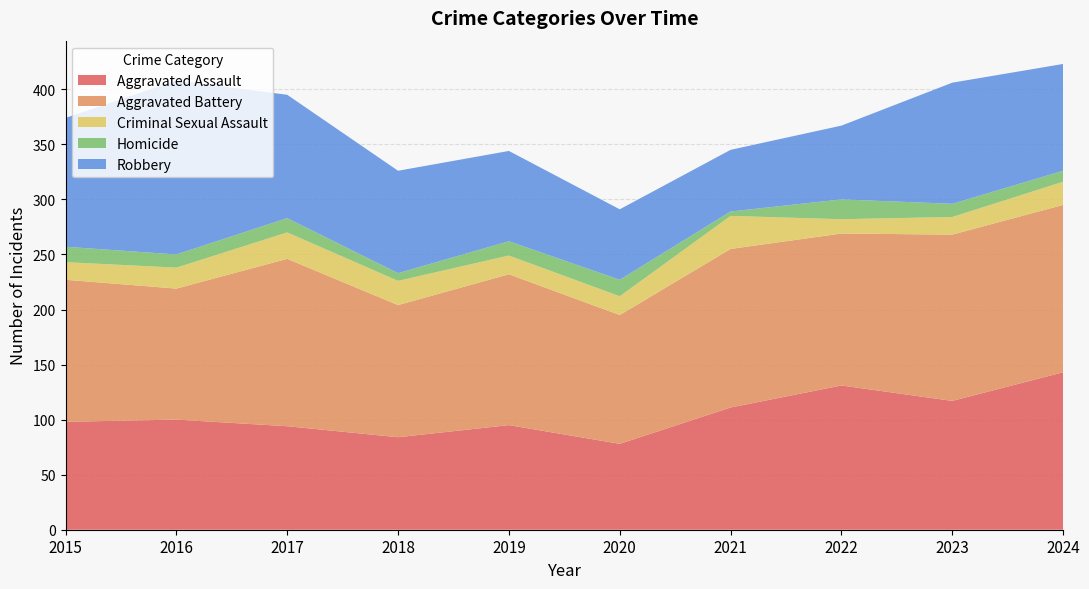

Reading left to right, what are all the values shown in this chart?

Aggravated Assault: 98	100	94	84	95	78	111	131	117	143
Aggravated Battery: 129	119	152	120	137	117	144	138	151	152
Criminal Sexual Assault: 16	19	24	22	17	17	30	13	16	21
Homicide: 14	12	13	7	13	15	4	18	12	10
Robbery: 117	158	112	93	82	64	56	67	110	97